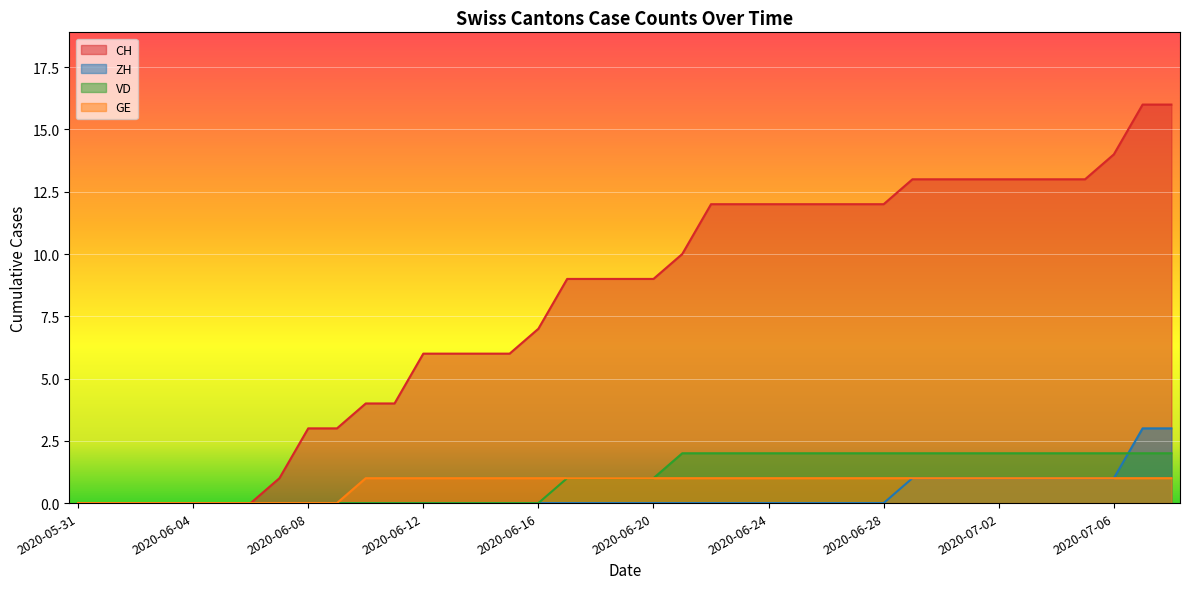

At which category is the sum across all series the highest?

2020-07-07